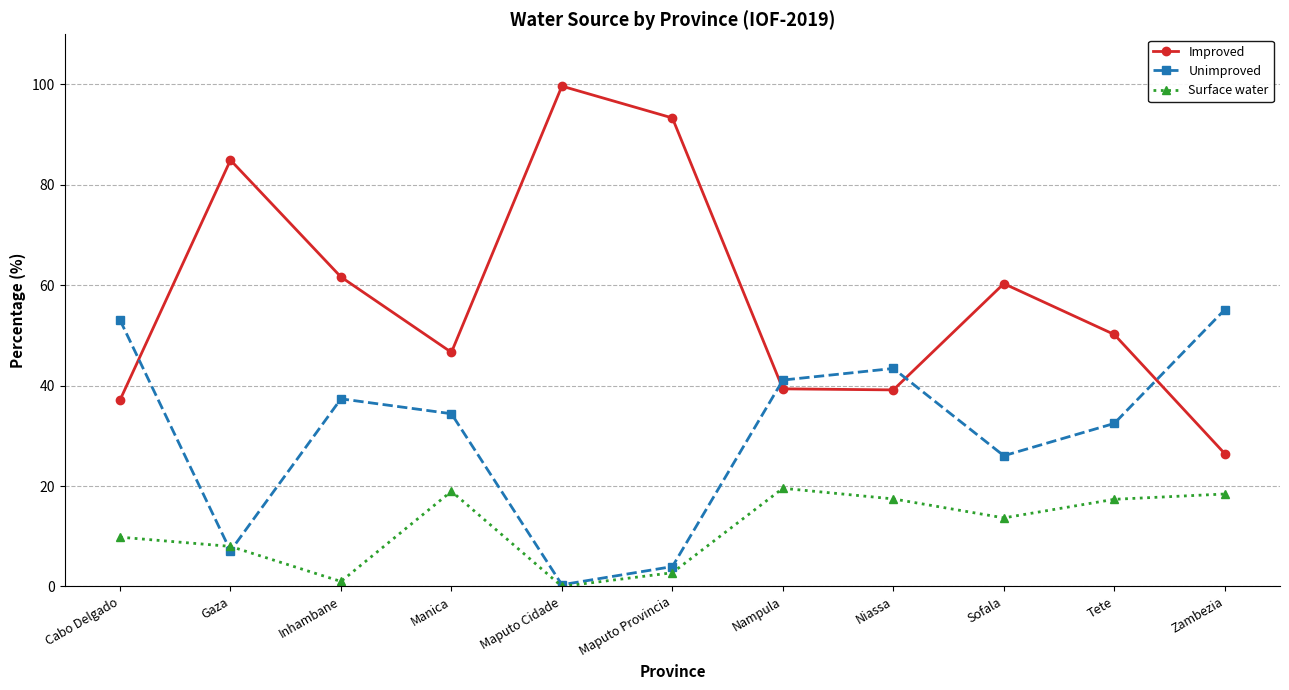

True or false: Improved and Surface water cross at least once.

False